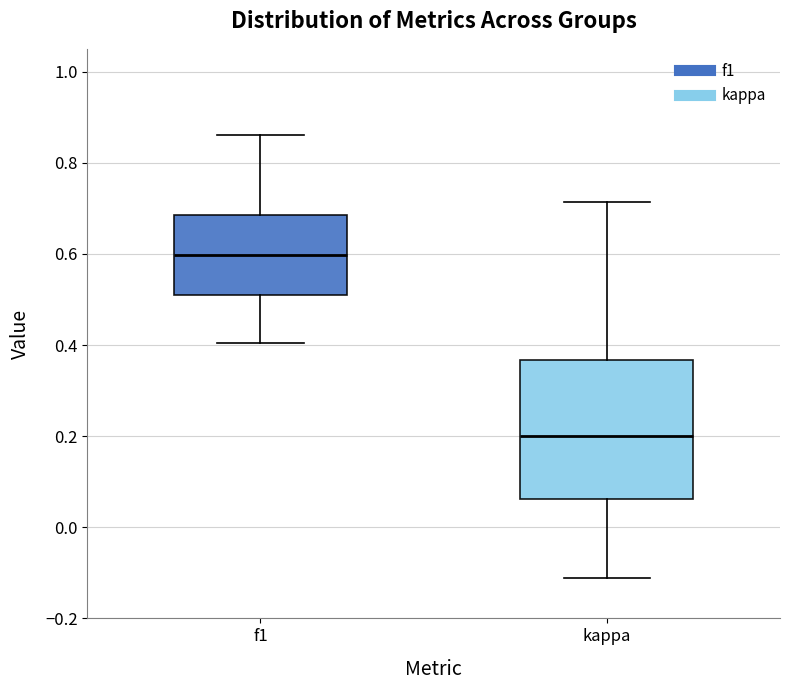

Reading left to right, transcribe this box plot: for each box, give where its median line is, the range the box spans, and where its two whiskers end, as read against the y-axis. The values are not printed on the chart, so give them approximately, as read against the axis.

f1: median 0.60, box 0.52 to 0.68, whiskers 0.40 to 0.86
kappa: median 0.20, box 0.06 to 0.36, whiskers -0.12 to 0.72